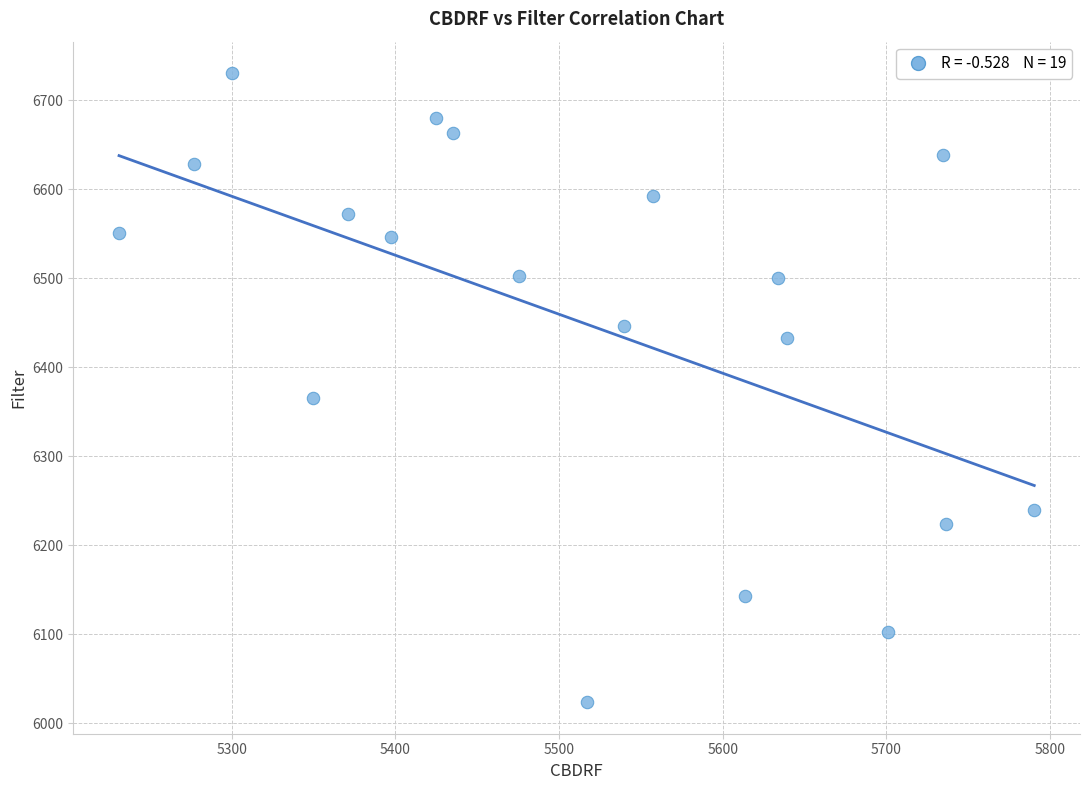

What Y value in the scatter plot is closest to 6376?

6365.3